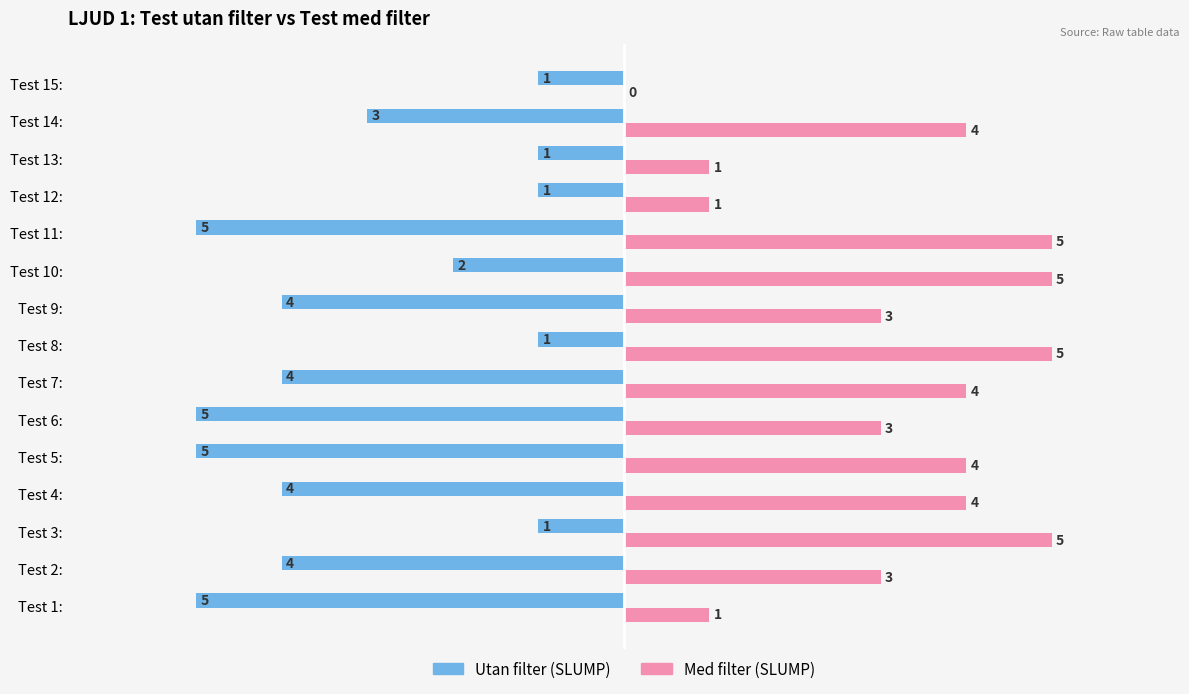

Which series has the largest total across all categories?

Med filter (SLUMP)